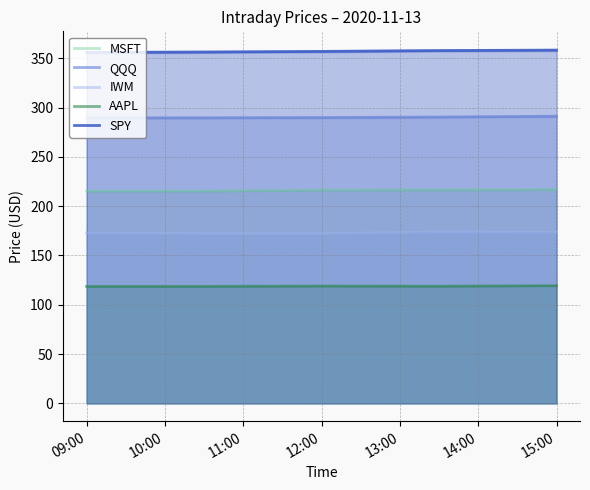

True or false: SPY and IWM intersect in this chart.

False